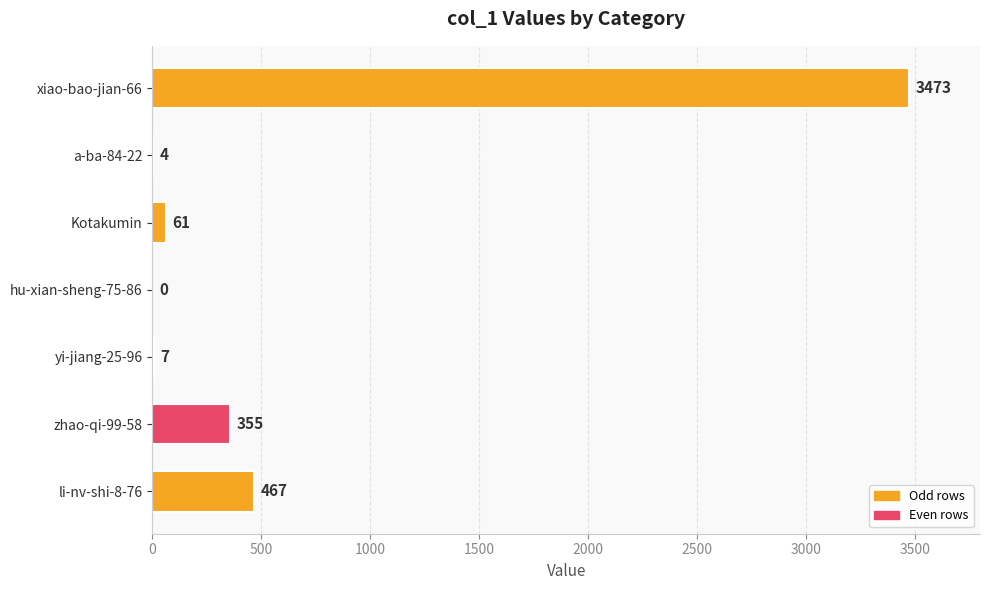

The chart shows a value of 467 at li-nv-shi-8-76. True or false?

True